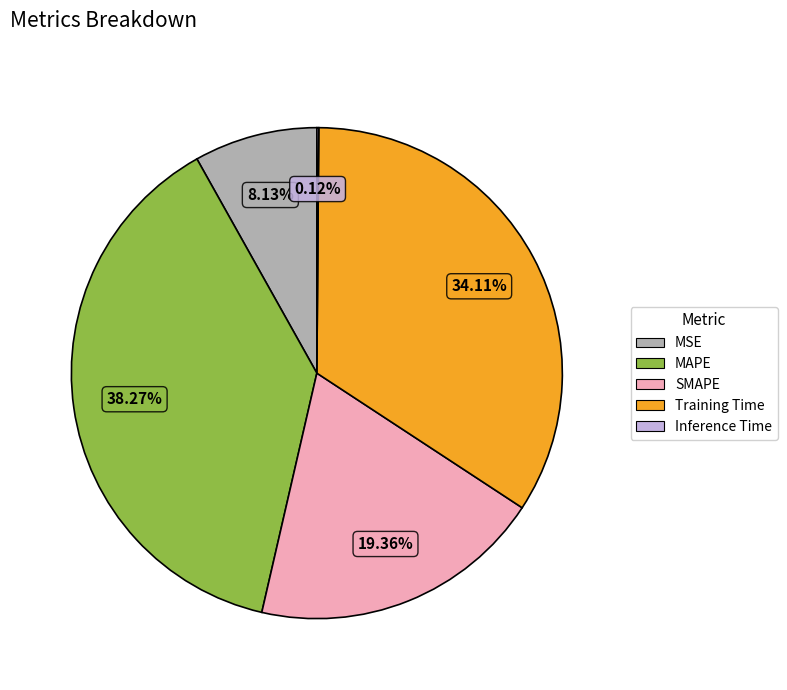

What percentage do MAPE and MSE together represent?

46.4%